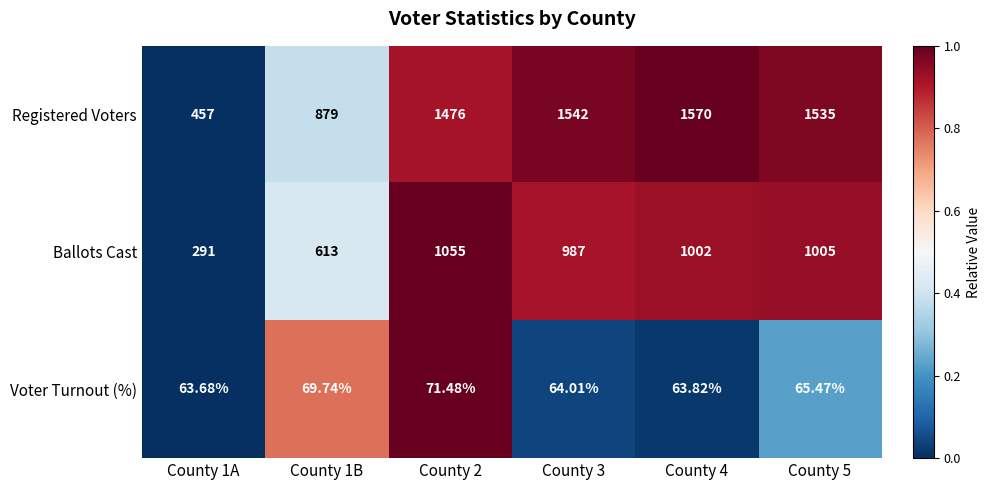

Is the value of Voter Turnout (%) at County 2 greater than the value of Registered Voters at County 3?

No